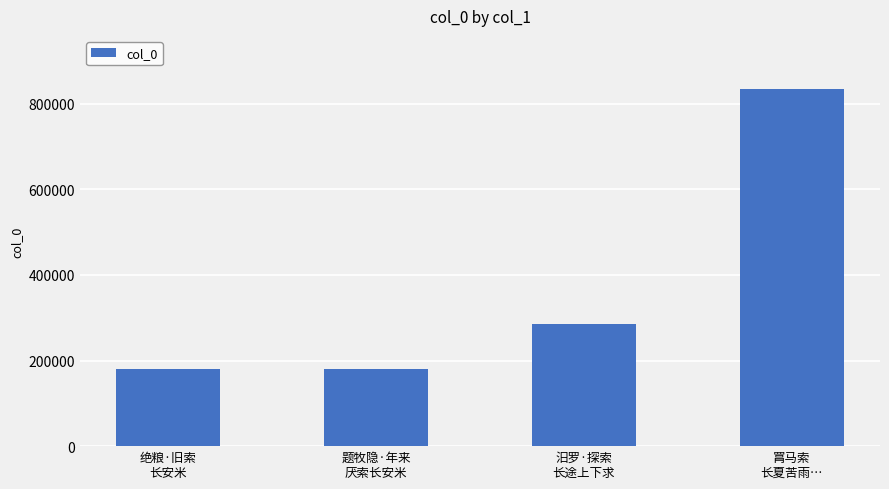

What is the value of the 2nd bar from the left?

179176